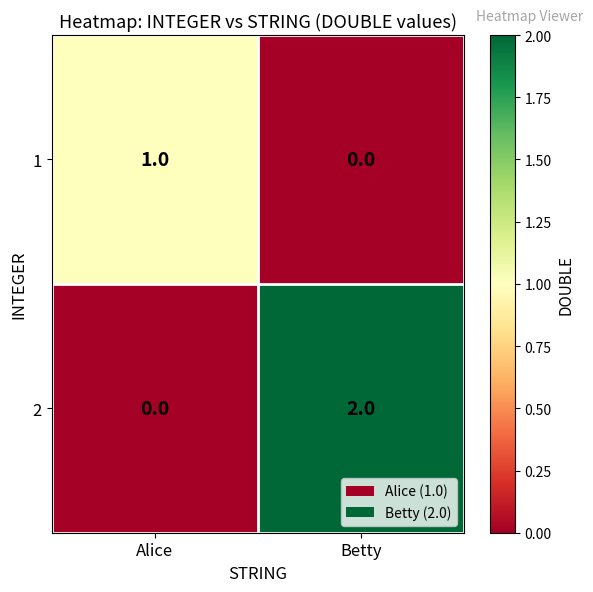

Which category has the highest value in the 2 series?

Betty